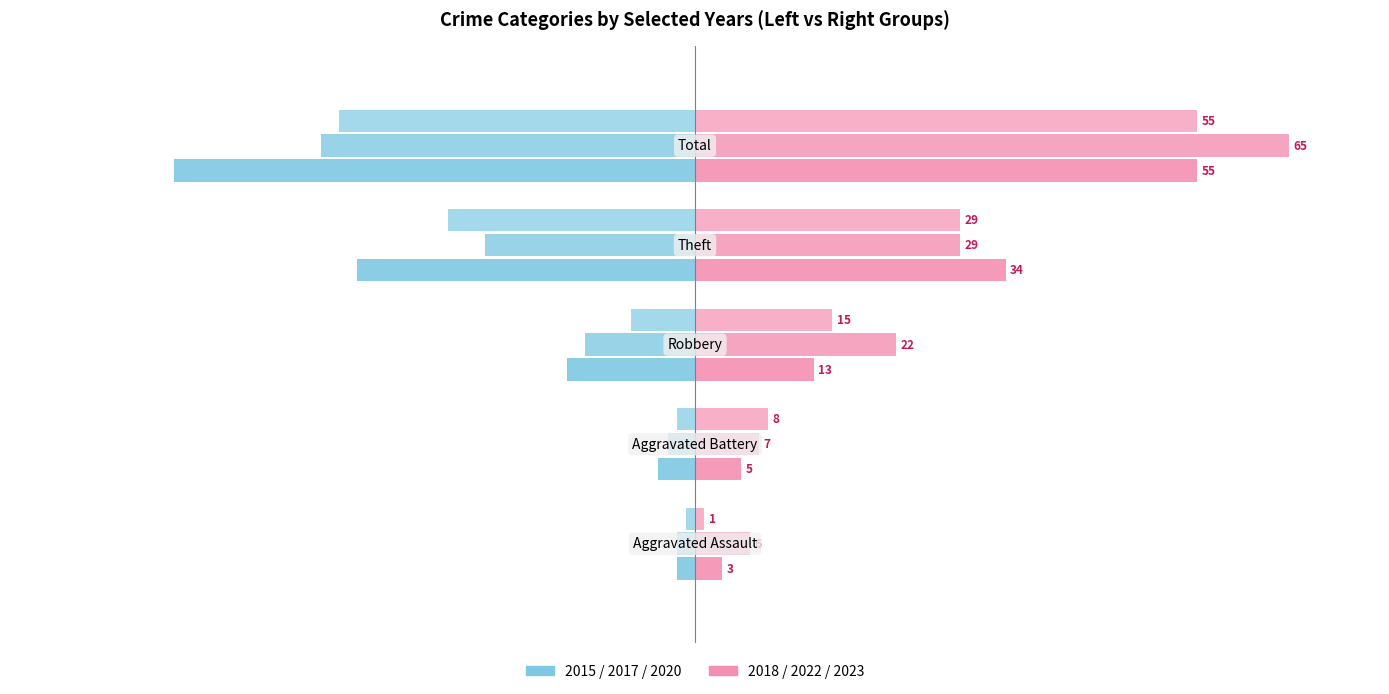

Reading right to left, what are all the values shown in this chart?

2017 (Left): -39	-27	-7	-2	-1
2020 (Left): -41	-23	-12	-3	-2
2015 (Left): -57	-37	-14	-4	-2
2023 (Right): 55	29	15	8	1
2022 (Right): 65	29	22	7	6
2018 (Right): 55	34	13	5	3